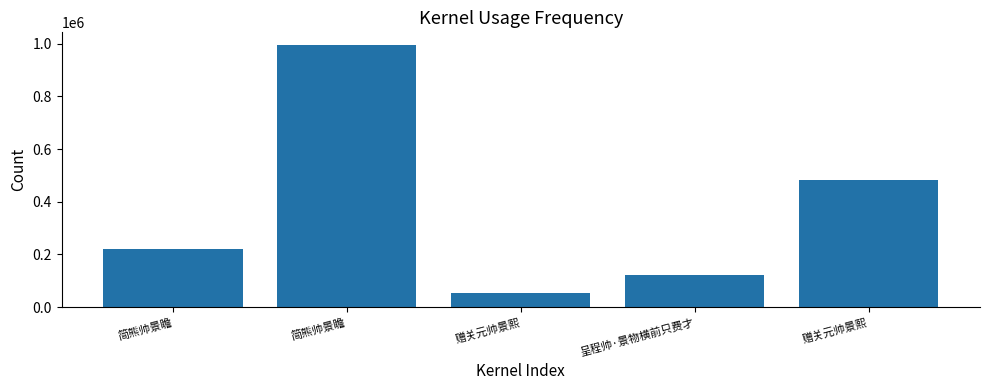

What is the greatest value displayed?

993894